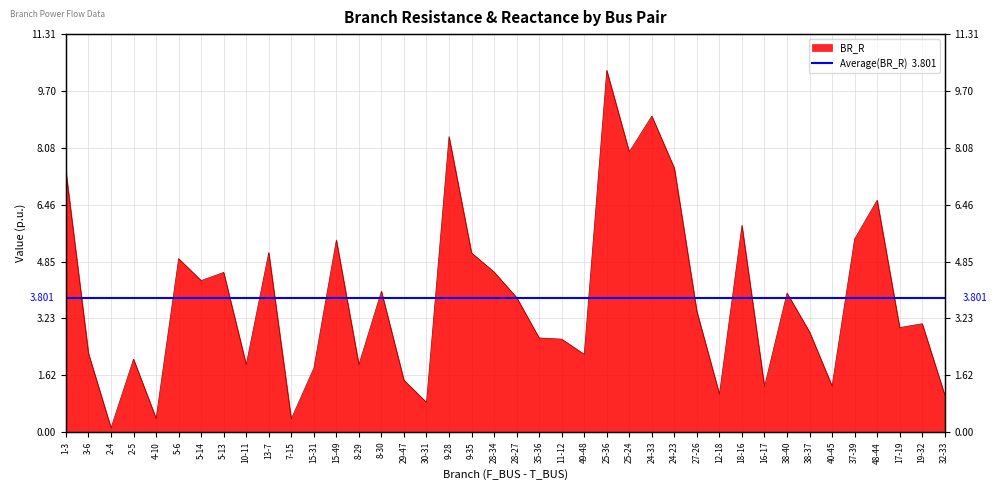

How many lines are shown in the chart?

1